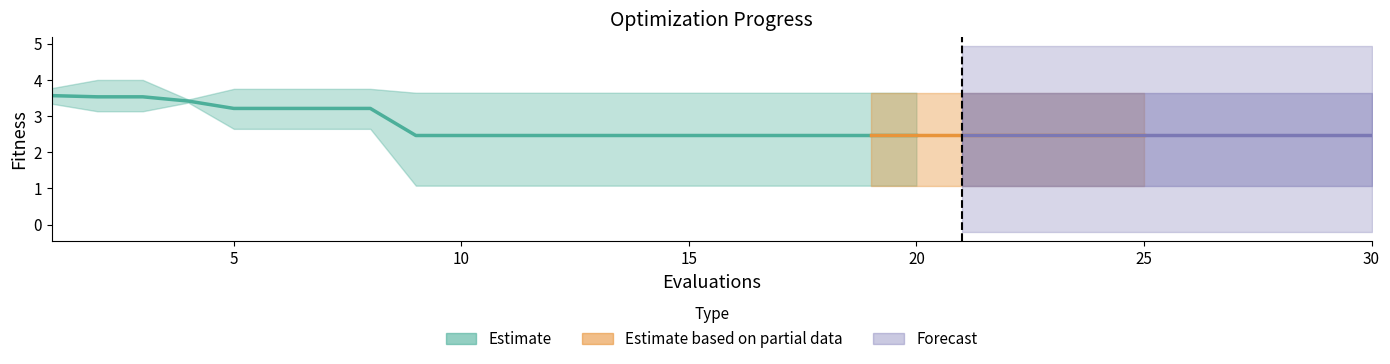

What is the sum of the worst values at 3 and 9?

7.6